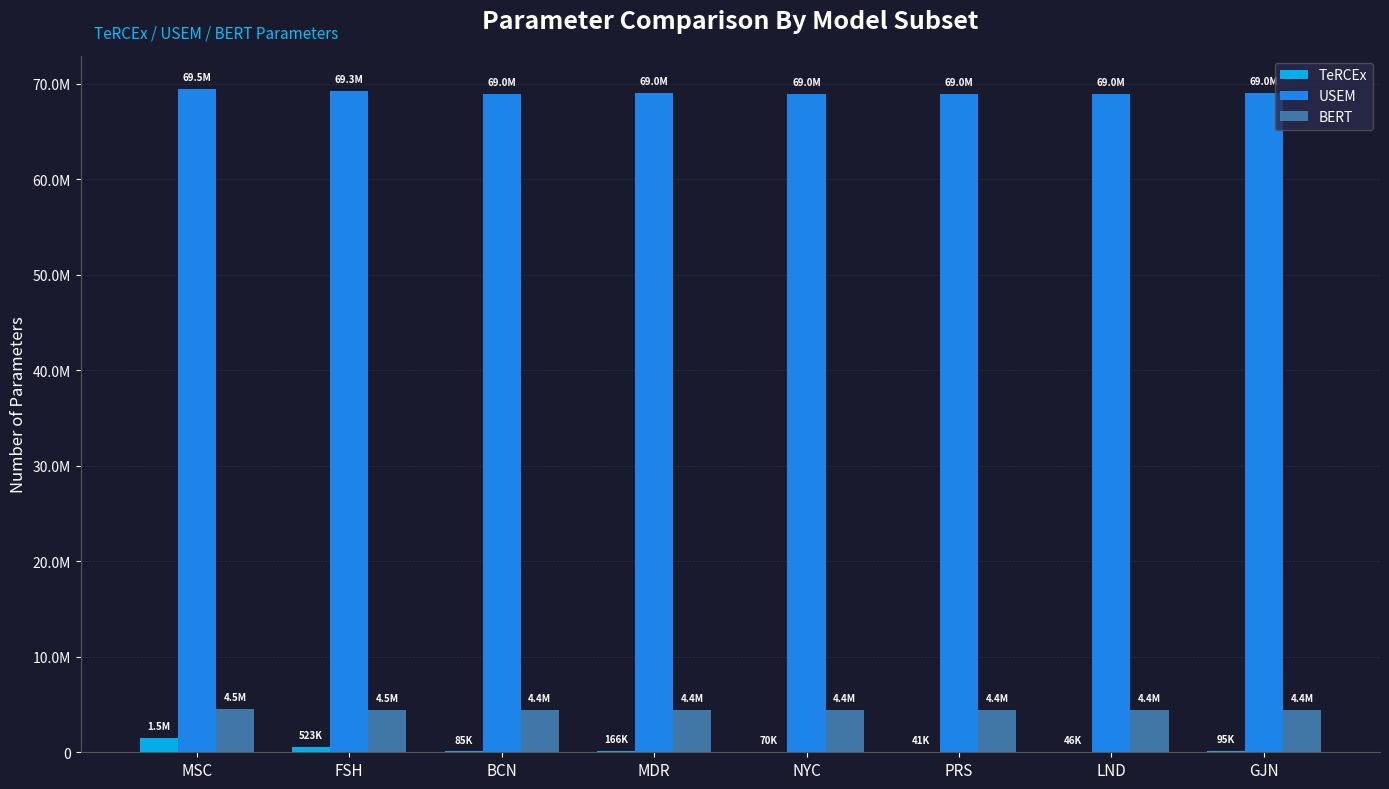

What is the difference between the USEM values at MSC and BCN?

483246